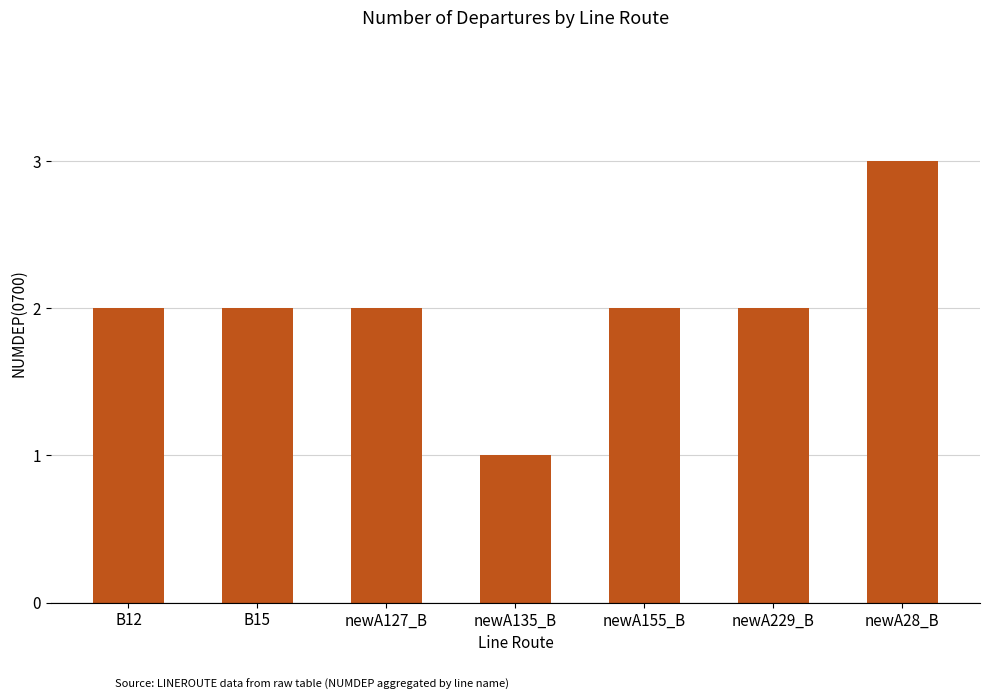

Does the chart contain any negative values?

No